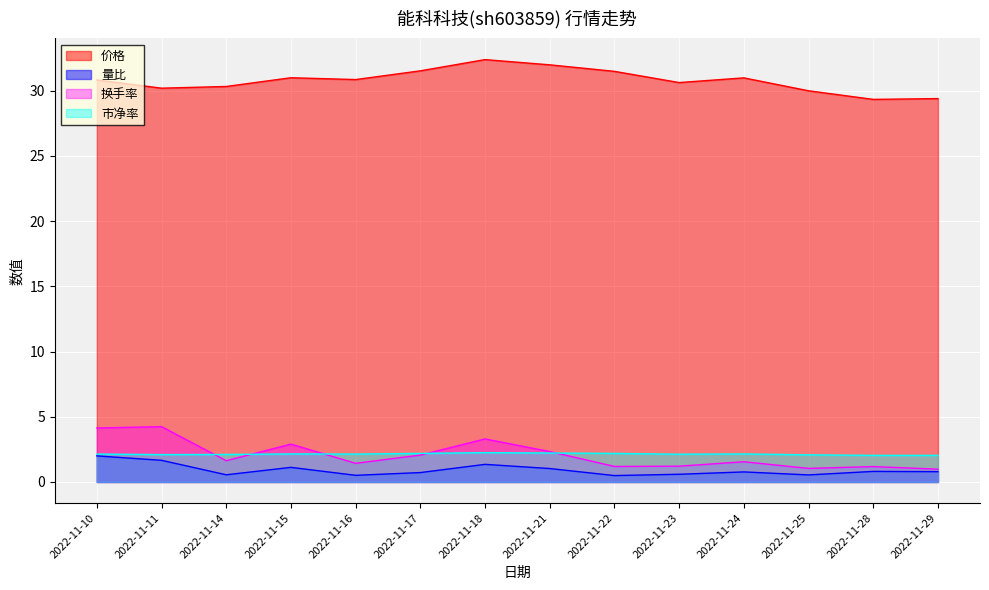

What is the difference between the 换手率 values at 2022-11-11 and 2022-11-15?

1.3